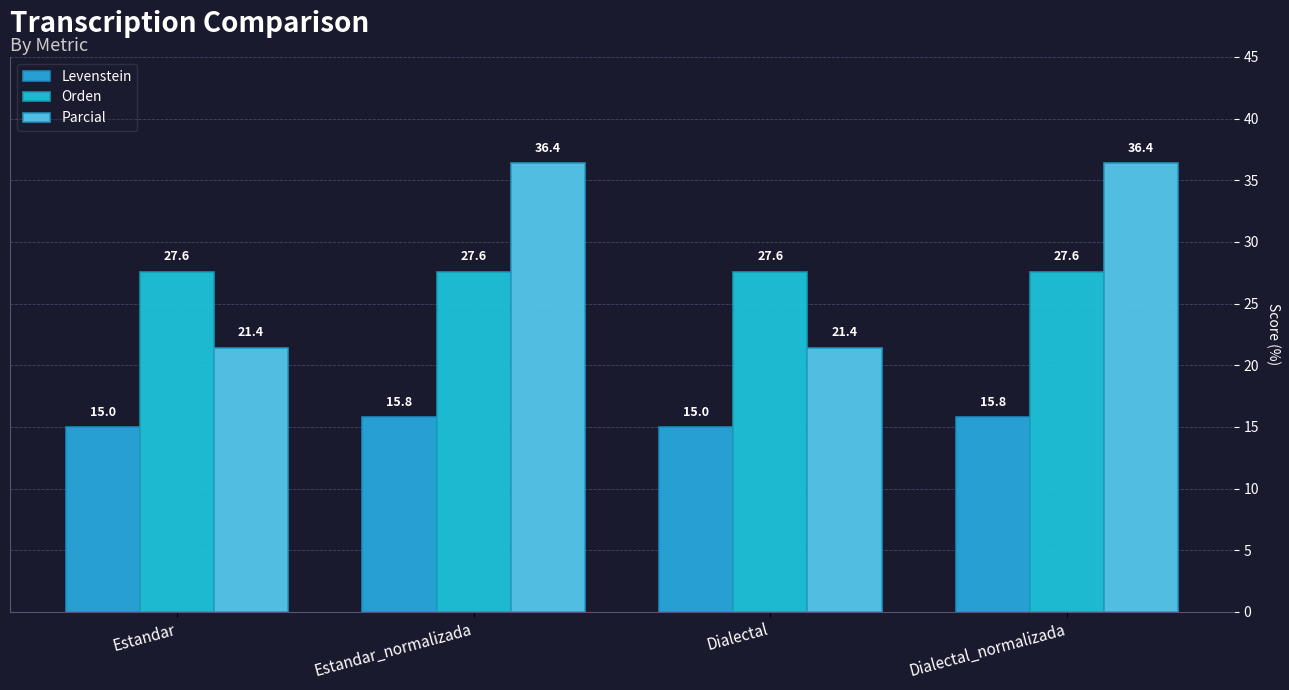

Count the number of categories in the chart.

4